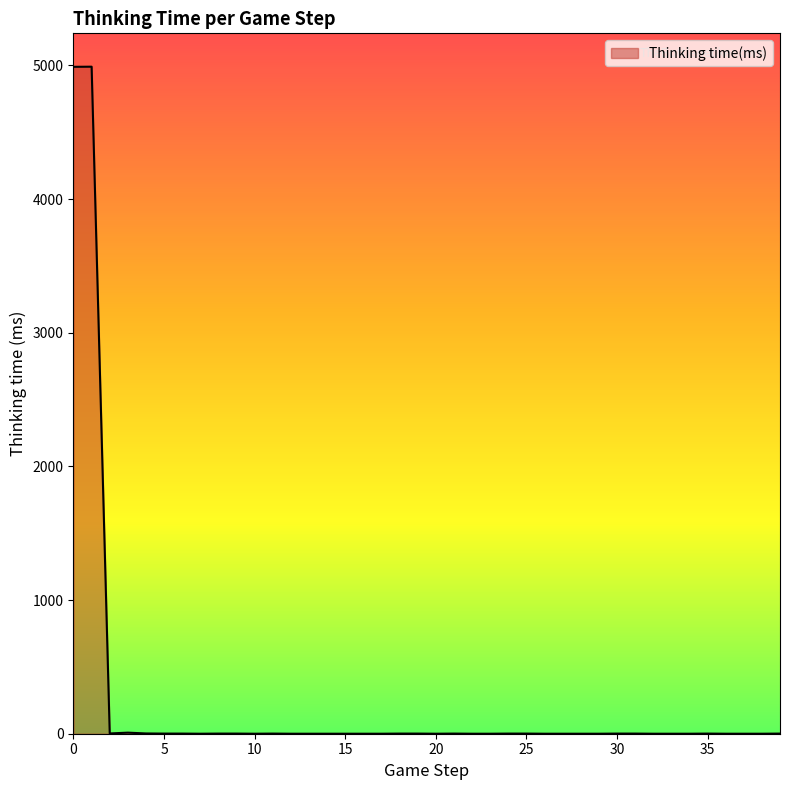

What is the greatest value displayed?

4991